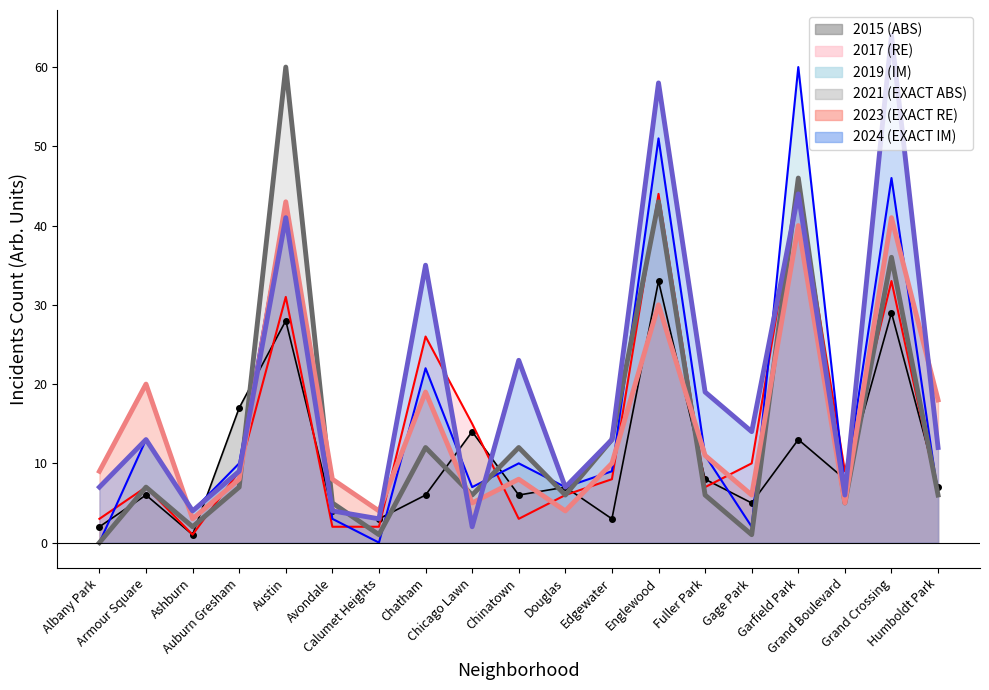

What position from the left is Albany Park?

1